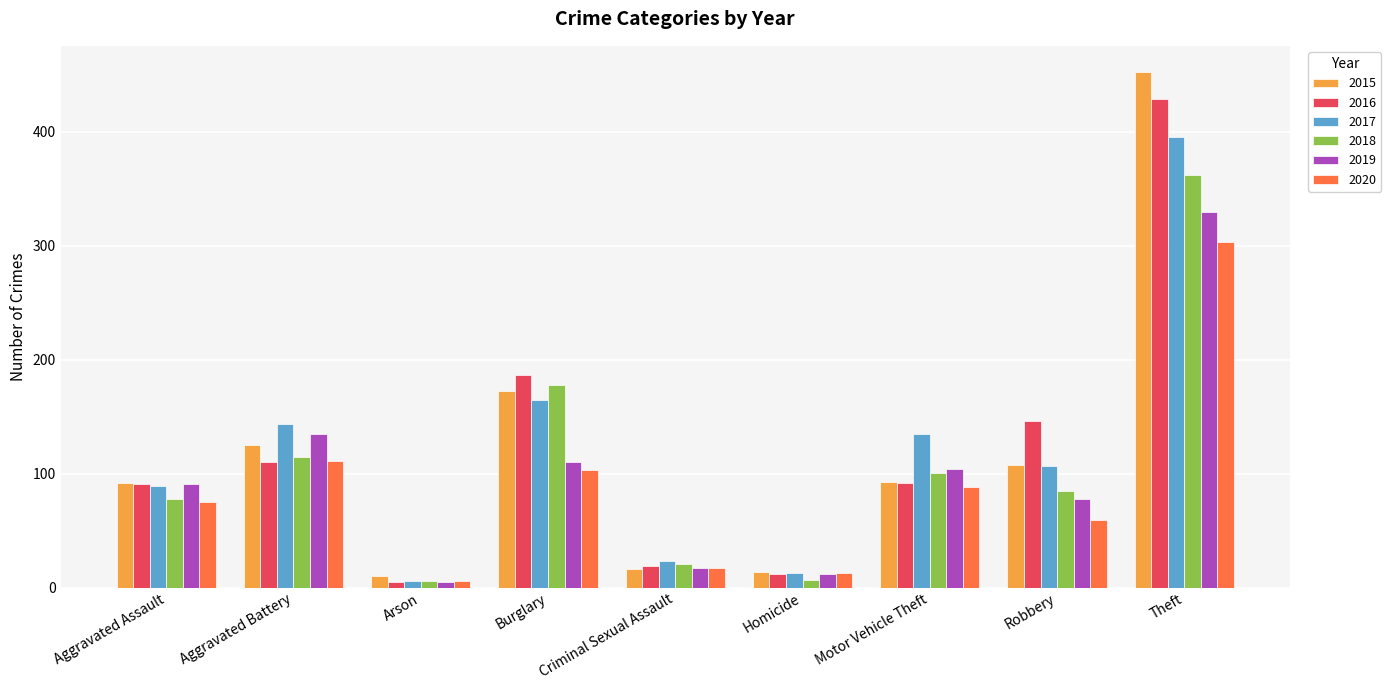

Where is 2015 nearest to the value 231?

Burglary